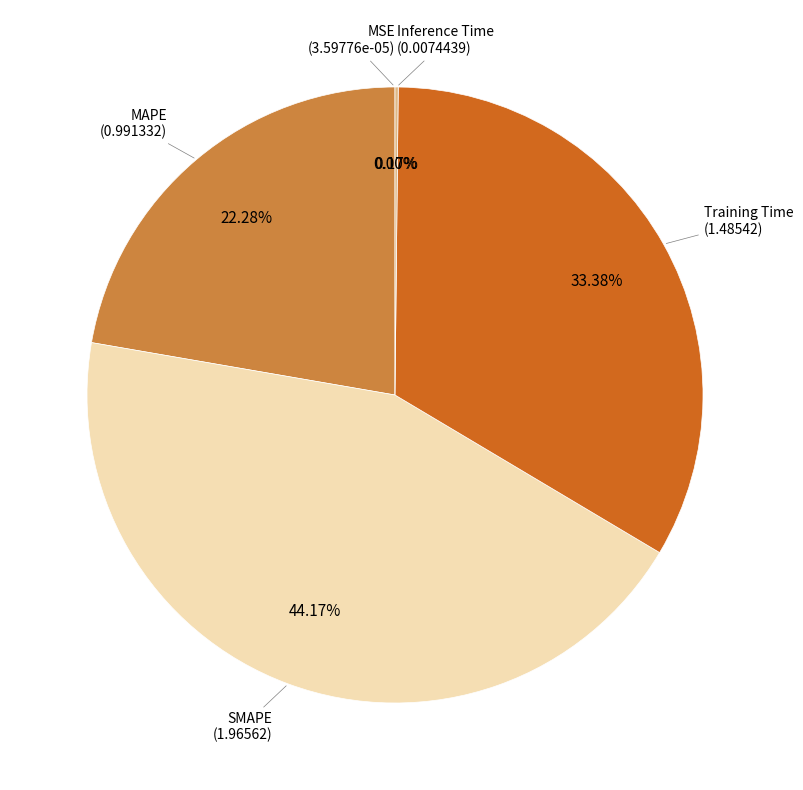

Is there any slice that represents more than half of the pie?

No